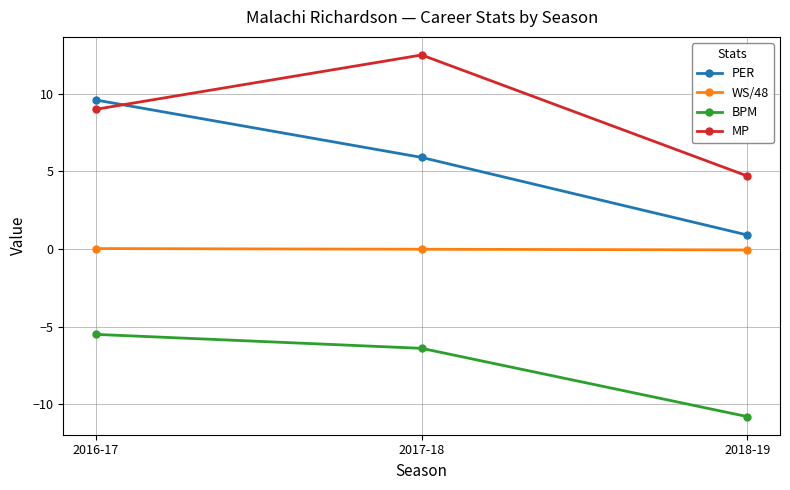

What is the label of the 2nd point from the left?

2017-18